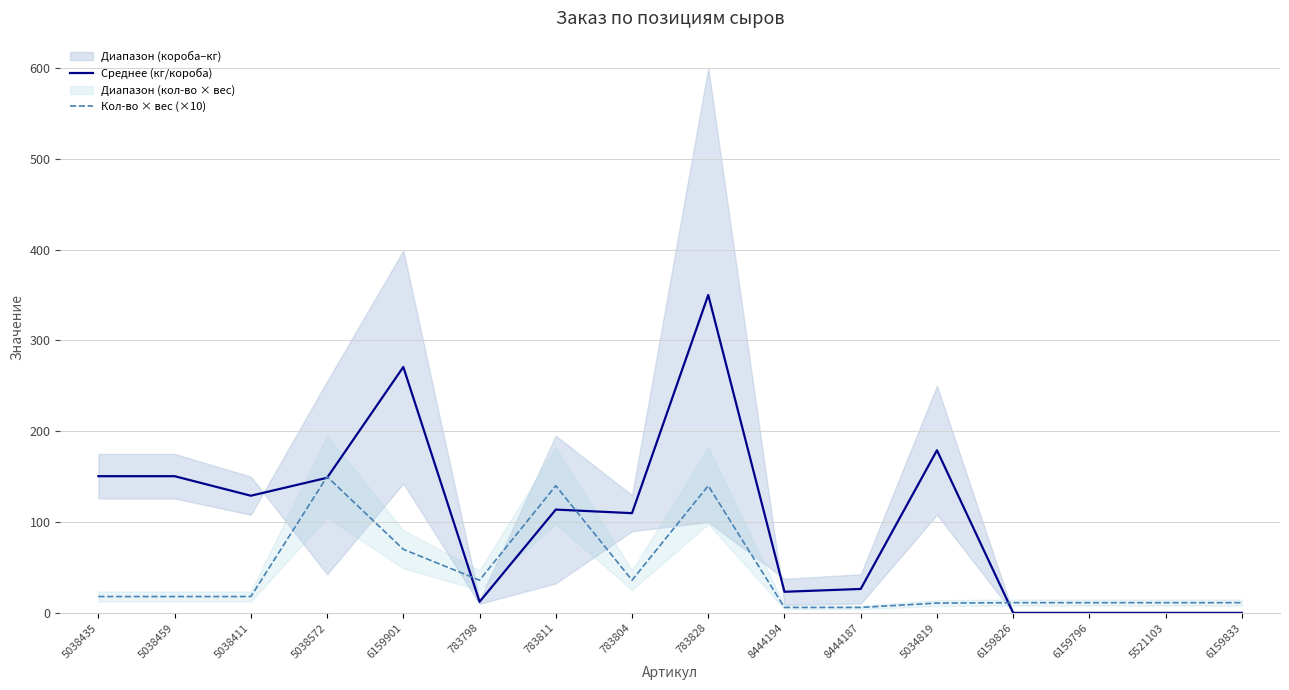

True or false: Кол-во × вес (×10) has more than 0 interior local peaks.

True